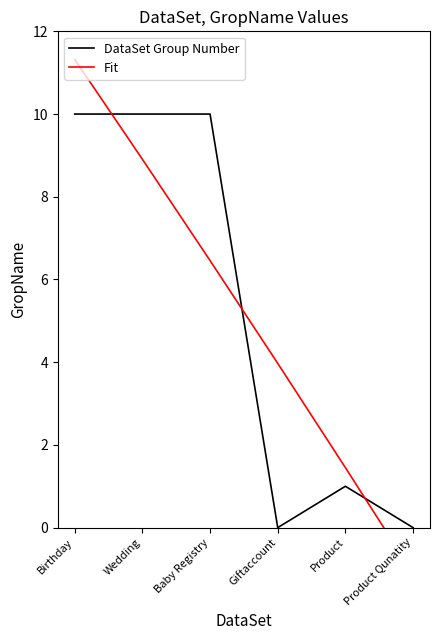

What are all the series names shown in the legend?

DataSet Group Number, Fit